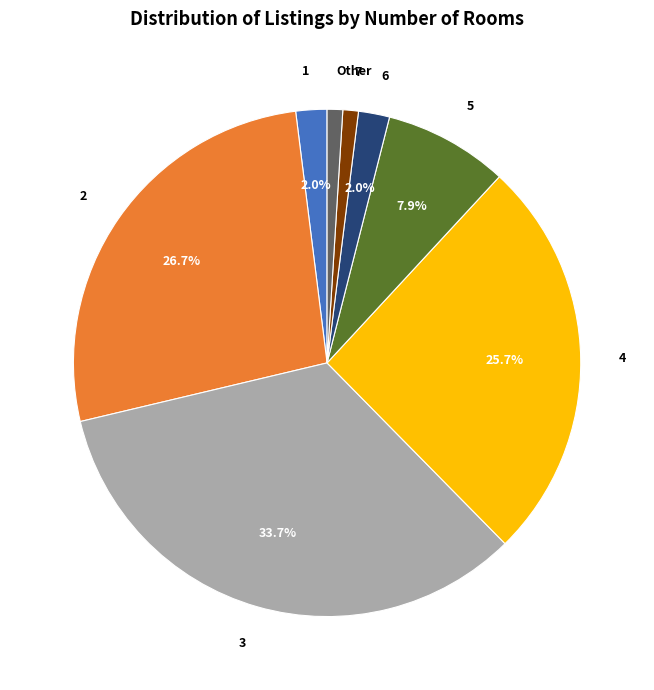

What percentage is the 5 slice, to the nearest percent?

8%